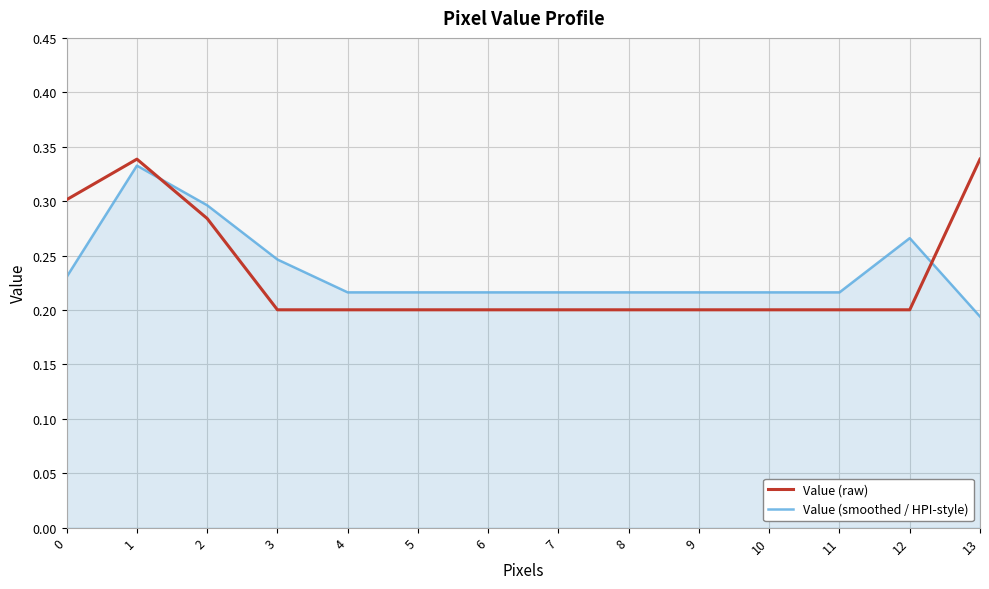

How many intersections are there between Value (raw) and Value (smoothed / HPI-style)?

2